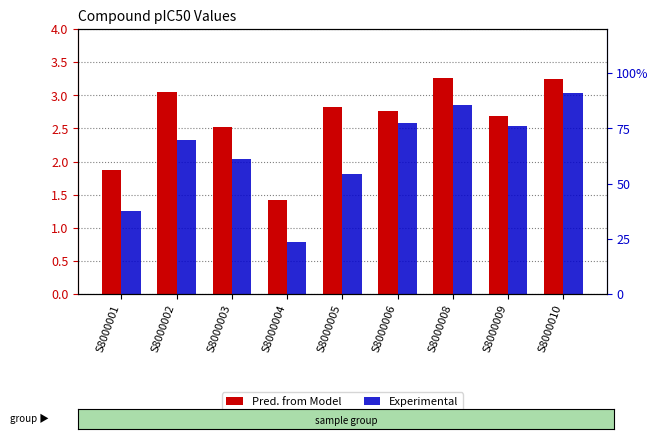

What is the minimum value for Pred. from Model?

1.4